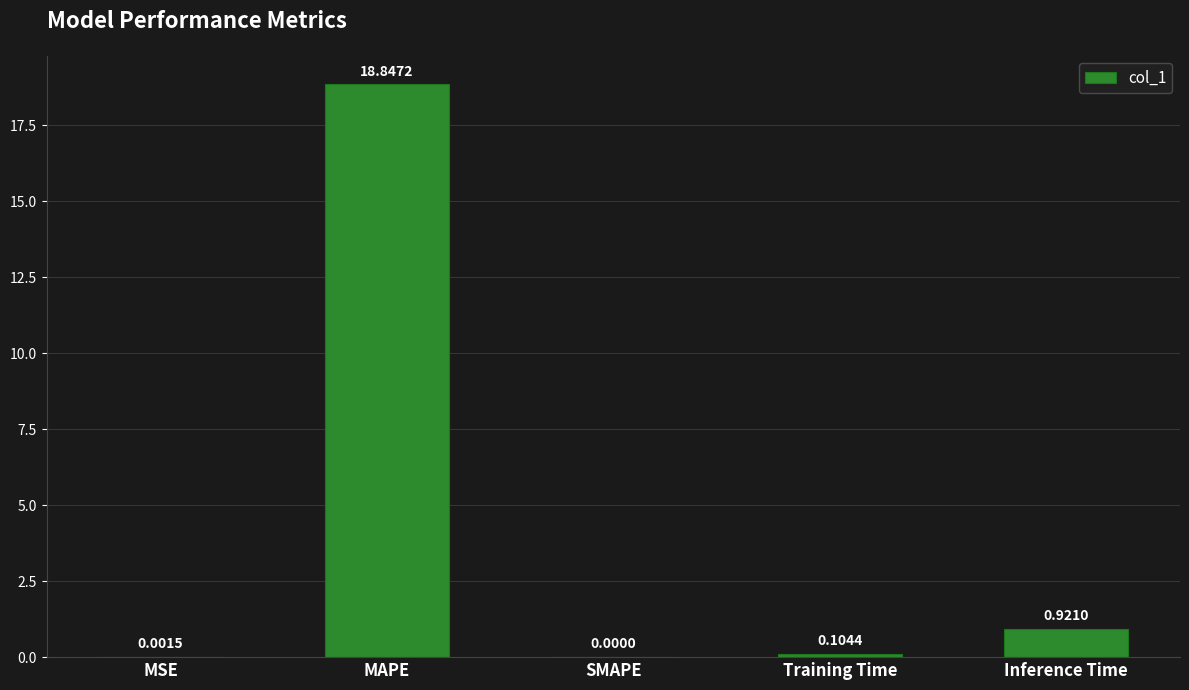

Which label corresponds to the largest value in the chart?

MAPE